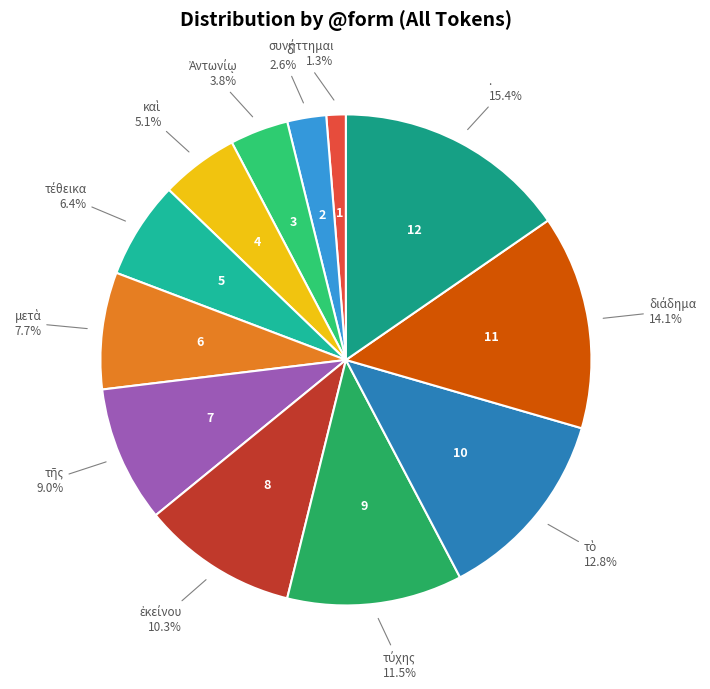

Does any single category account for the majority?

No